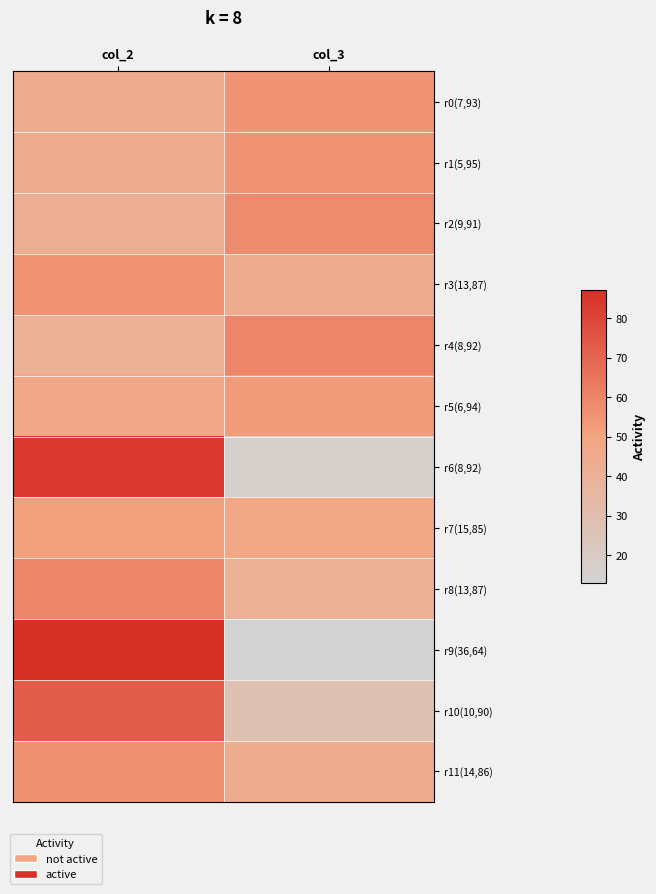

Which has a higher value, col_2 or col_3?

col_3